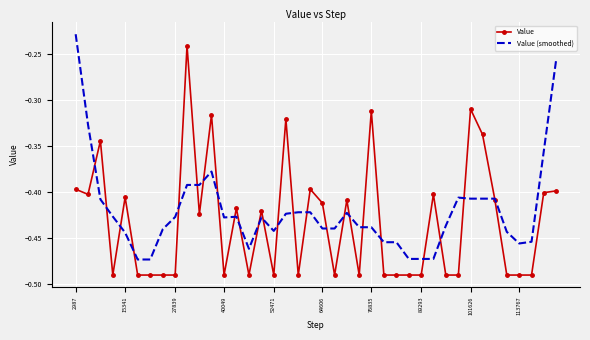

After their last crossing, which series has the higher values: Value (smoothed) or Value?

Value (smoothed)